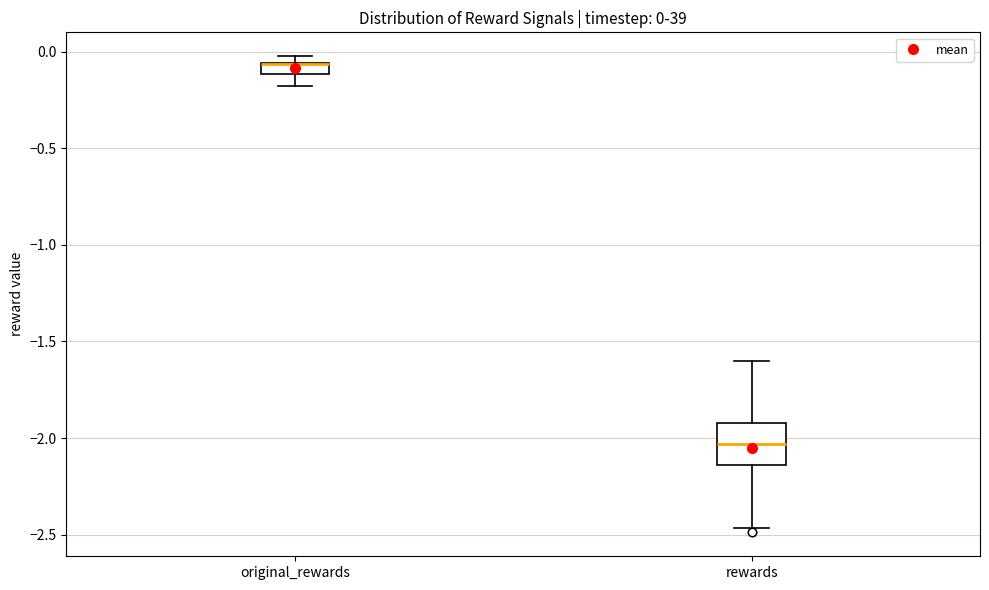

Comparing the boxes themselves (not the whiskers), which one is the tallest?

rewards